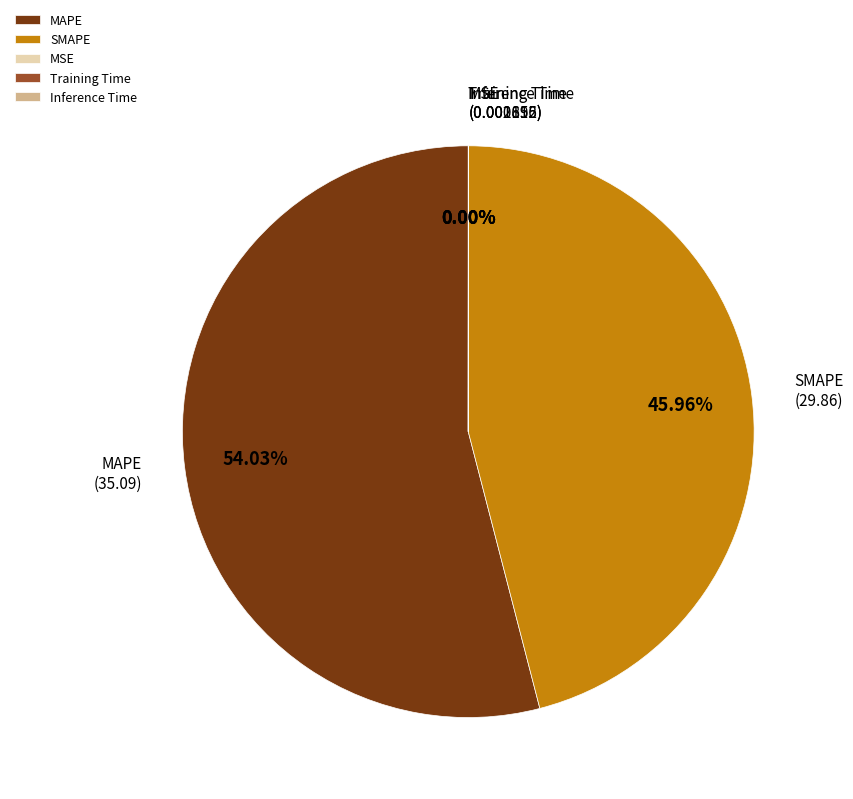

To the nearest percent, what is the difference between the SMAPE and MAPE slice percentages?

8%